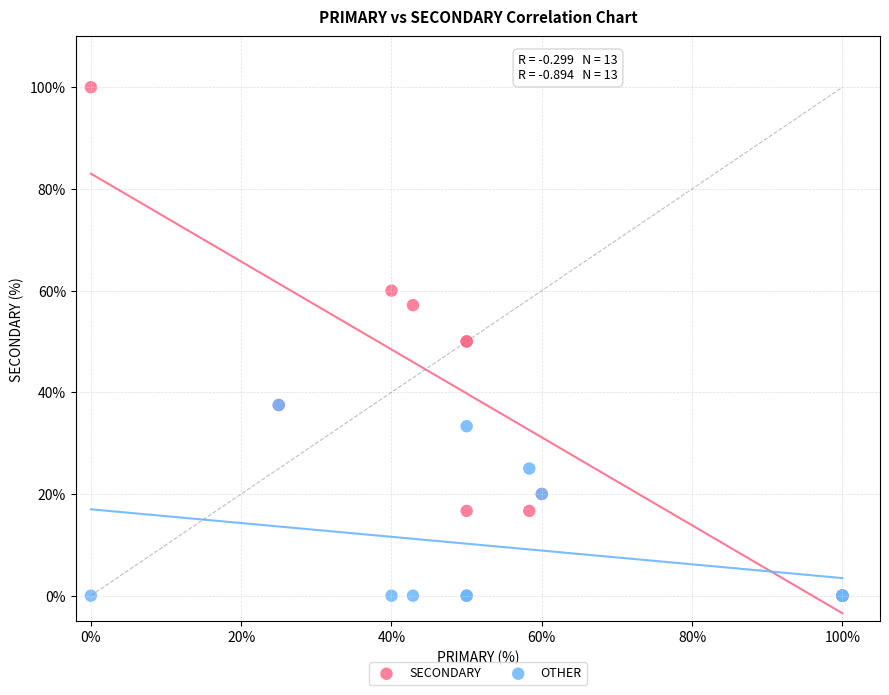

What are all the series names shown in the legend?

SECONDARY, OTHER